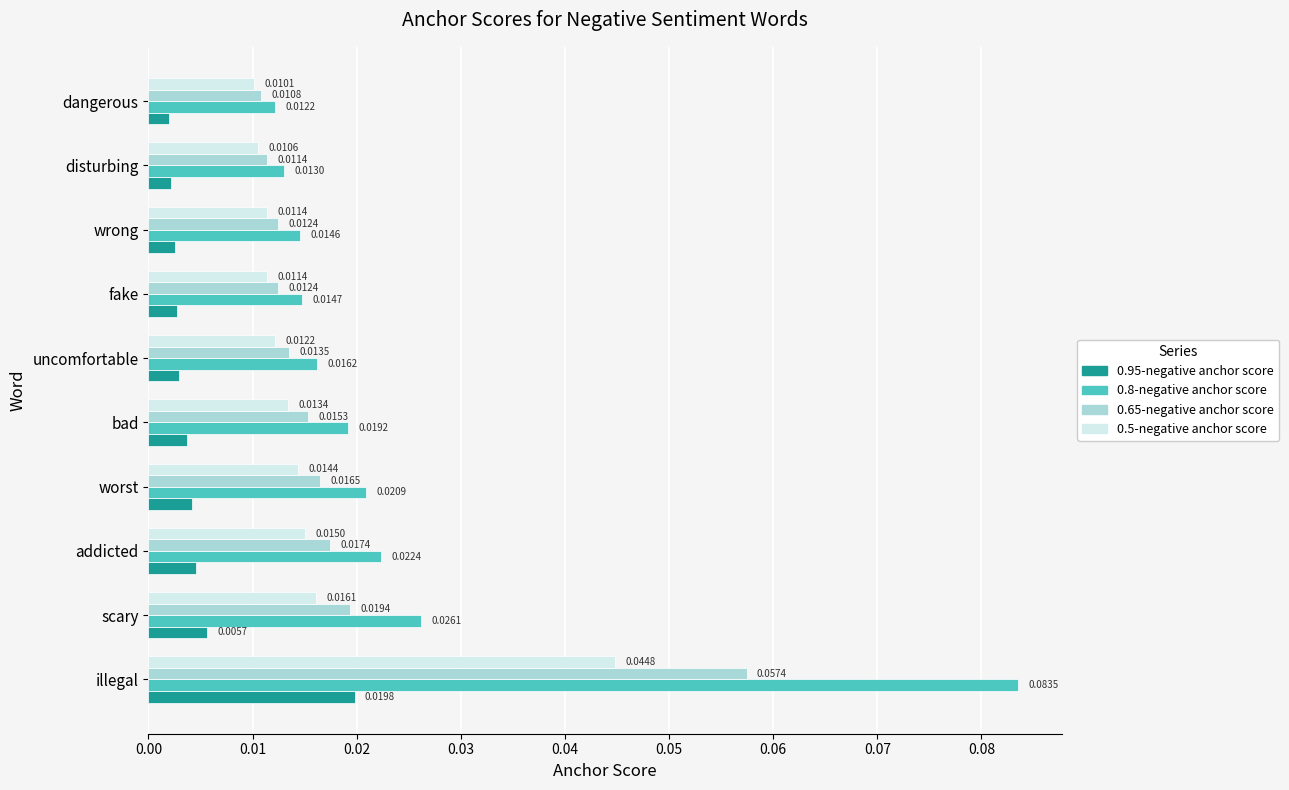

Is the value of 0.95-negative anchor score at worst greater than the value of 0.8-negative anchor score at illegal?

No